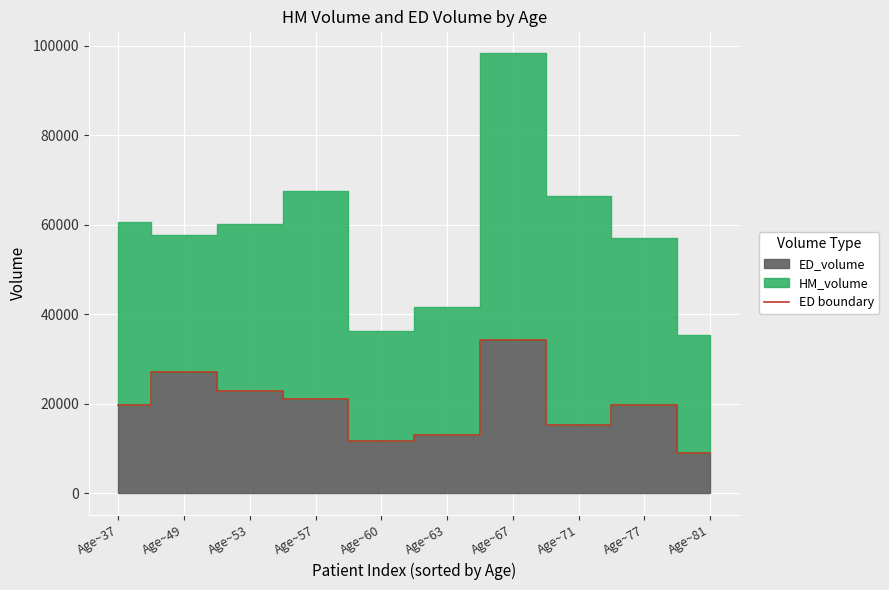

Count the number of values greater than 19635.

5